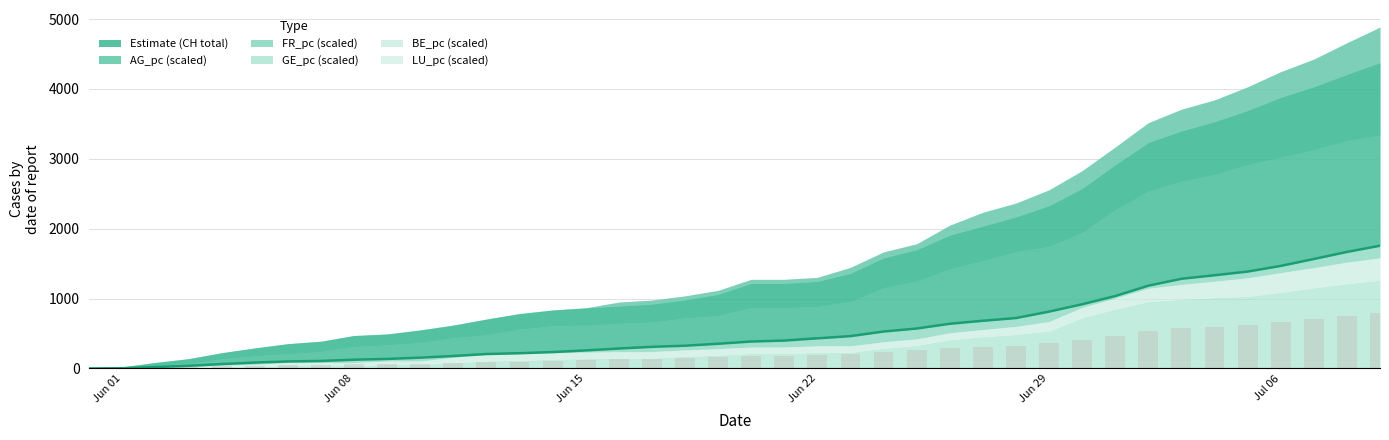

Count the number of categories in the chart.

40